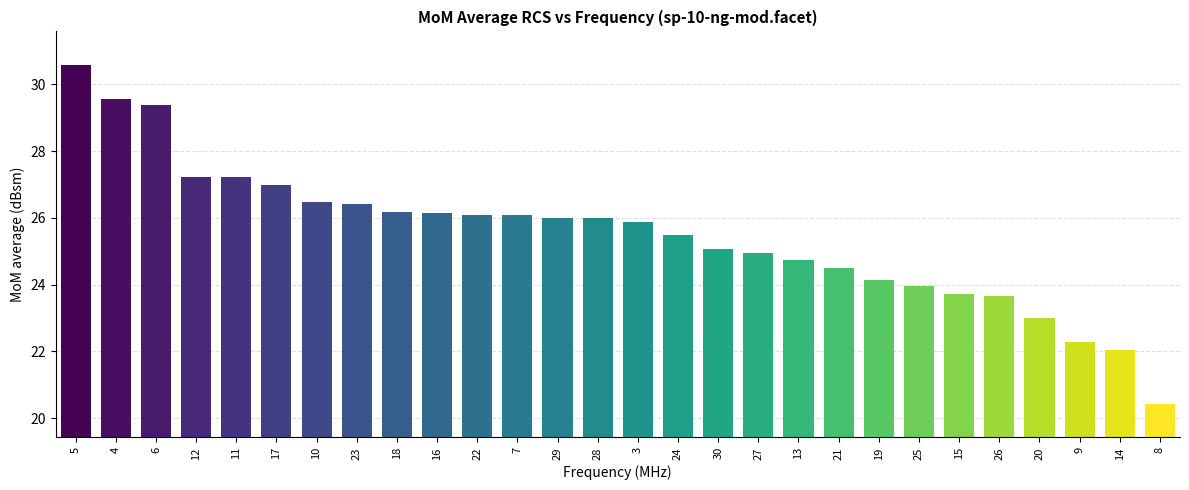

The value at 10 is 16.9. True or false?

False